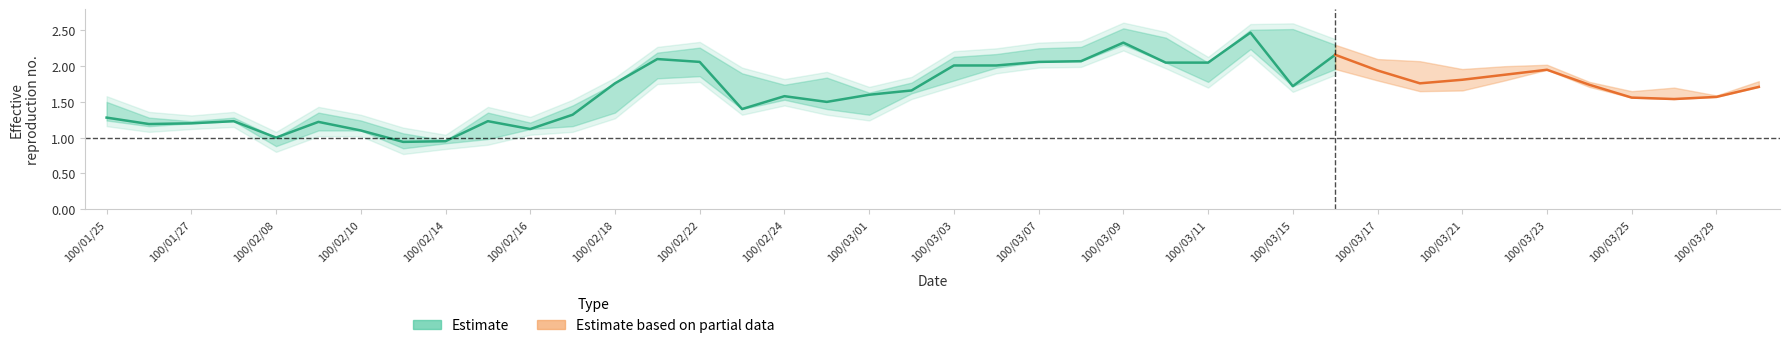

The value of close at 100/03/14 is 1.1. True or false?

False